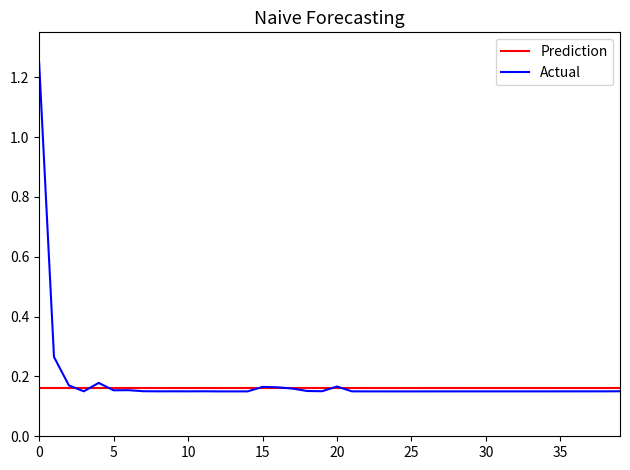

List the series in order of their peak value, lowest first.

Prediction, Actual